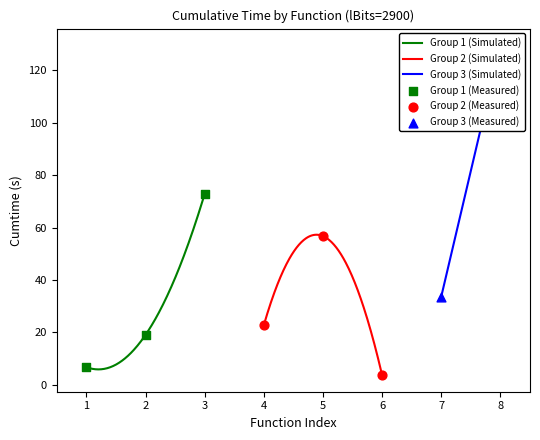

What is the highest value of the Group 1 (Simulated) series?

72.8